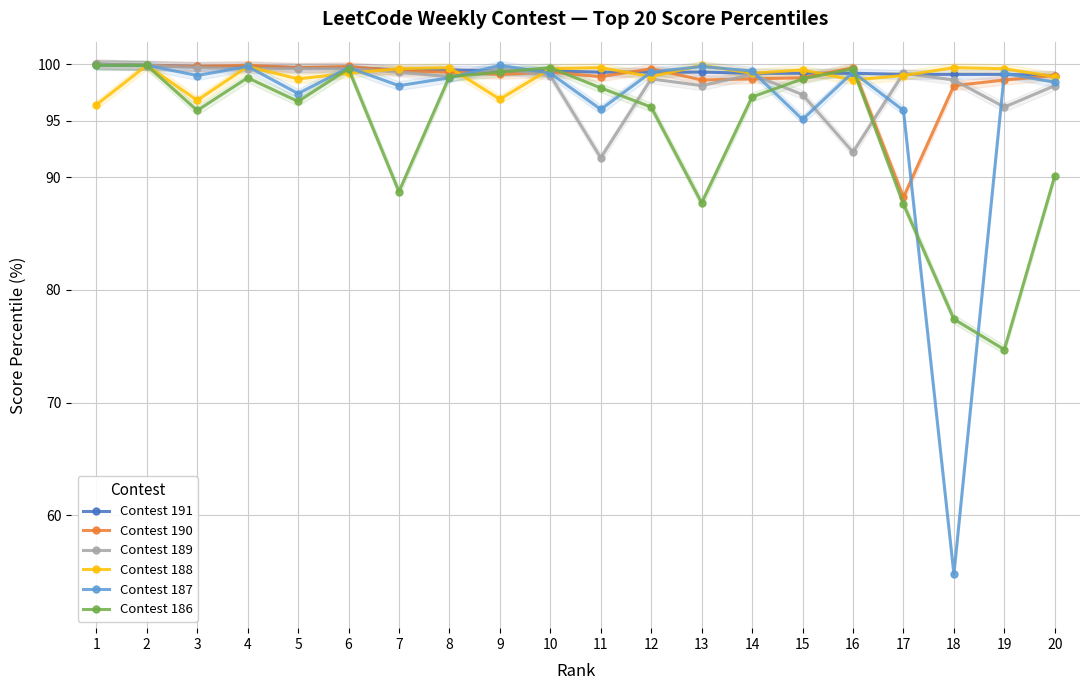

List the labels in order of Contest 187 value, largest first.

1, 2, 9, 4, 13, 6, 14, 12, 16, 10, 19, 3, 8, 20, 7, 5, 11, 17, 15, 18